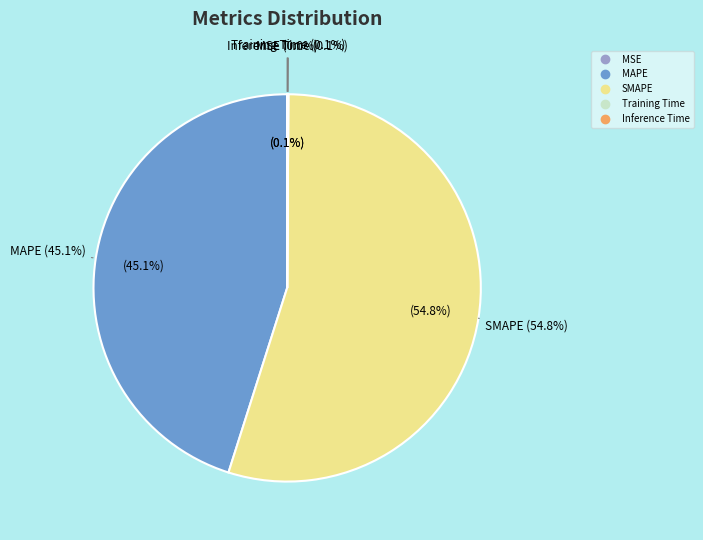

The SMAPE slice represents 55% of the pie. True or false?

True